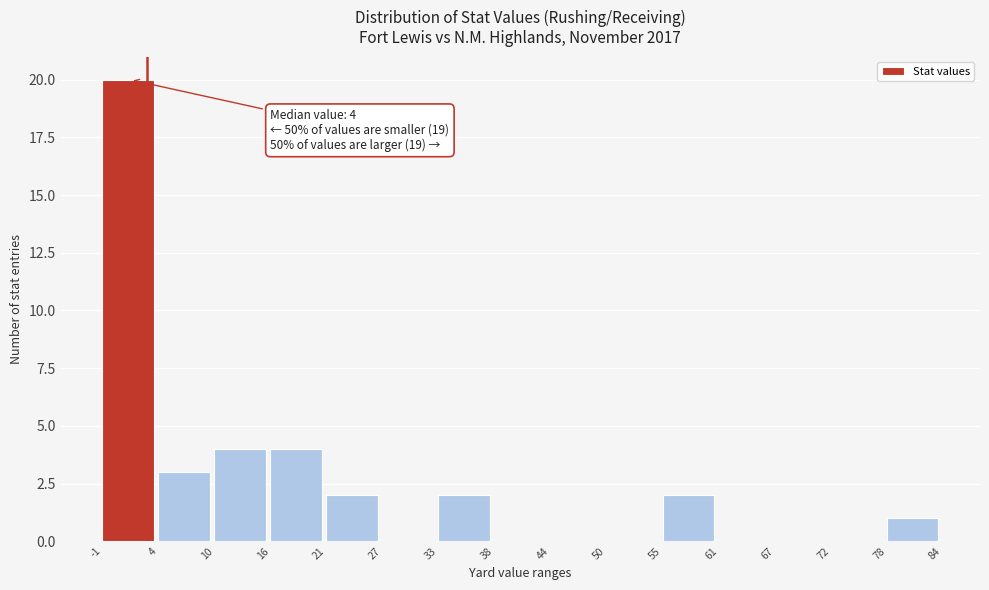

Over which range of the x-axis is the bar tallest?

-1 to 4